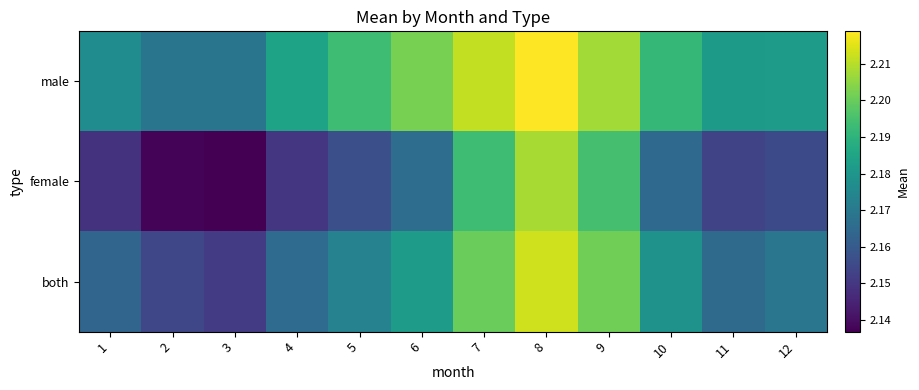

Reading right to left, what are all the values shown in this chart?

male: 12=2.2	11=2.2	10=2.2	9=2.2	8=2.2	7=2.2	6=2.2	5=2.2	4=2.2	3=2.2	2=2.2	1=2.2
female: 12=2.2	11=2.2	10=2.2	9=2.2	8=2.2	7=2.2	6=2.2	5=2.2	4=2.1	3=2.1	2=2.1	1=2.1
both: 12=2.2	11=2.2	10=2.2	9=2.2	8=2.2	7=2.2	6=2.2	5=2.2	4=2.2	3=2.2	2=2.2	1=2.2